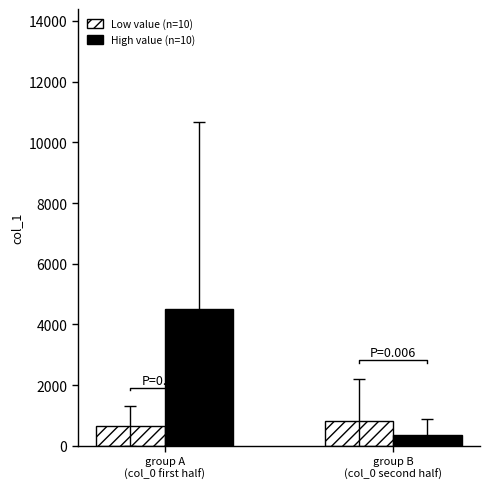

How many bars are there in each group?

2